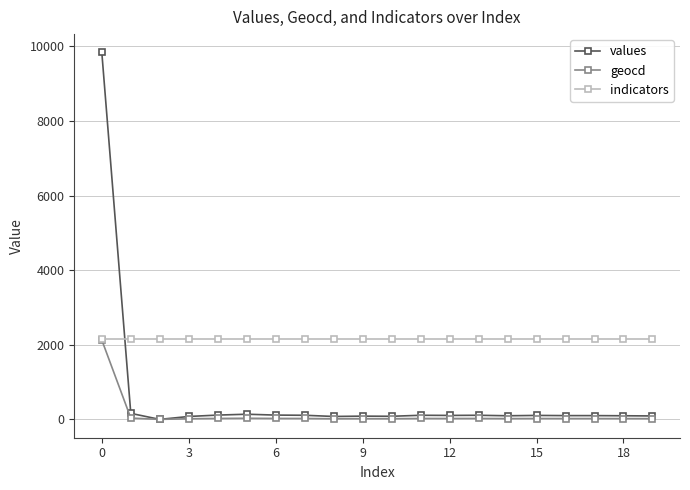

How many lines are shown in the chart?

3